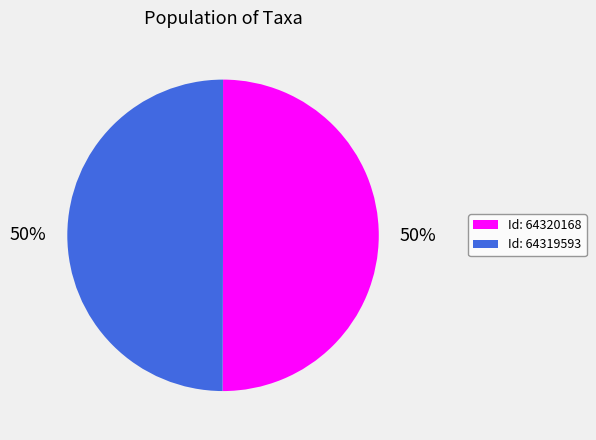

To the nearest percent, what is the average slice percentage?

50%